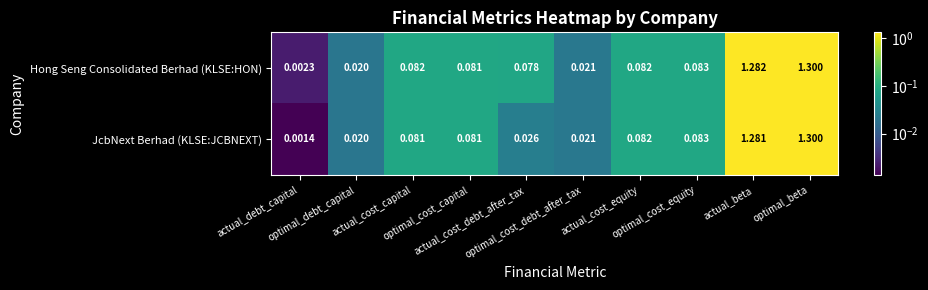

List the series in order of their overall mean, highest first.

Hong Seng Consolidated Berhad (KLSE:HON), JcbNext Berhad (KLSE:JCBNEXT)